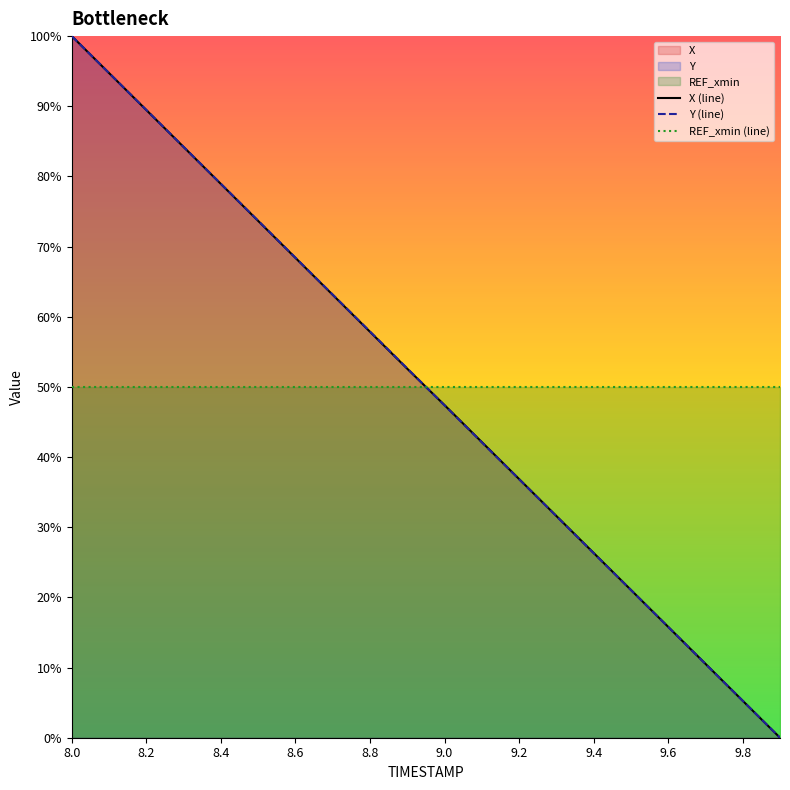

What is the difference between the Y values at 8.8 and 9.0?

10.5